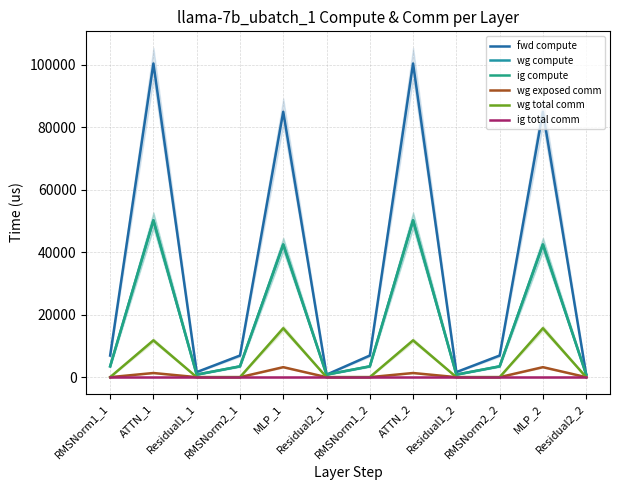

Which series has the largest total across all categories?

fwd compute